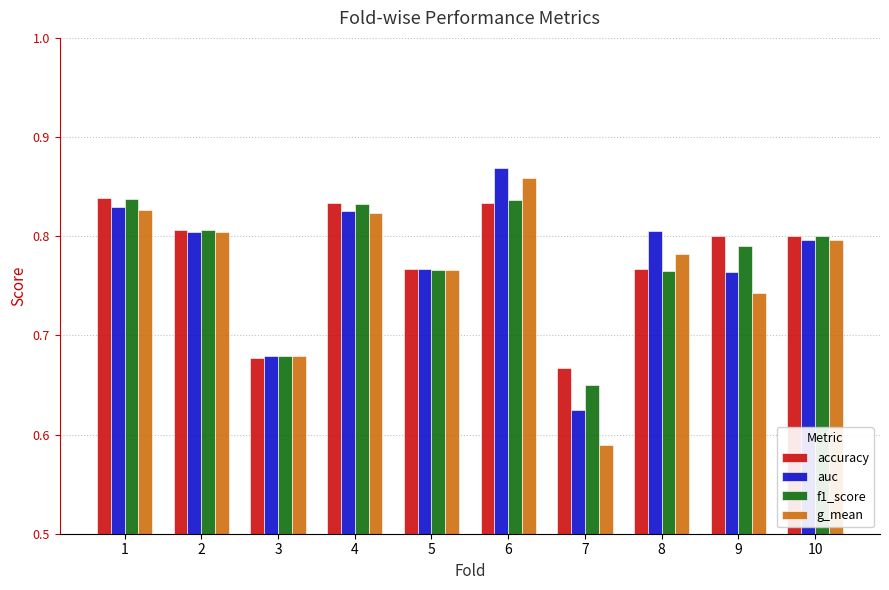

Between 2 and 4, which series saw the biggest shift?

accuracy